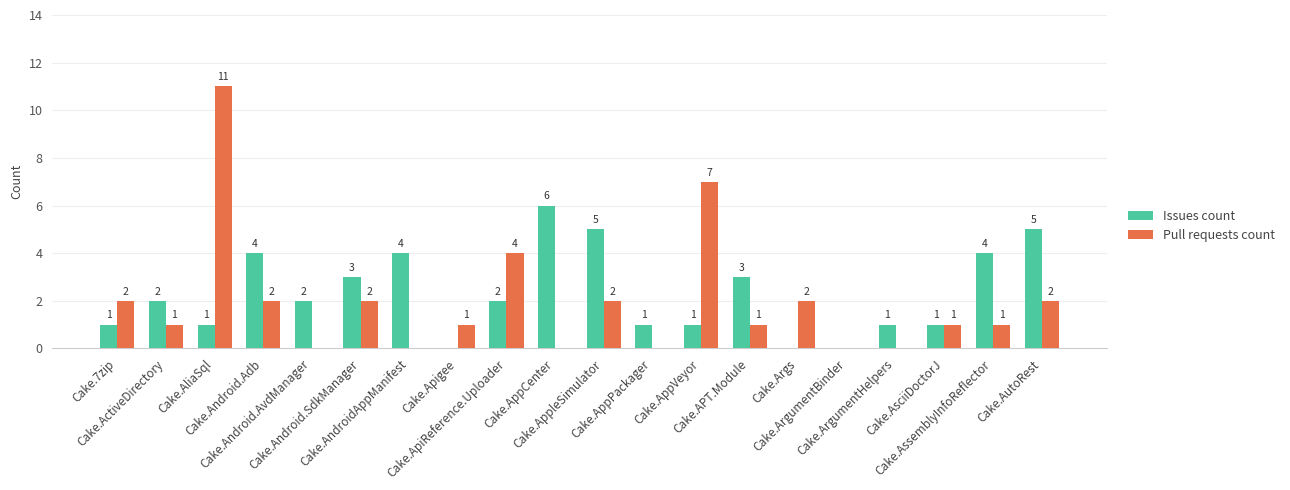

What is the difference between the Issues count values at Cake.AliaSql and Cake.ArgumentBinder?

1